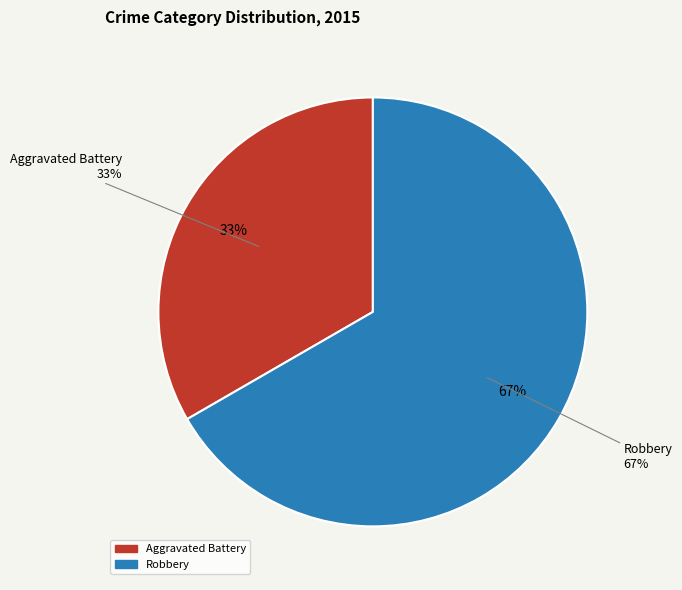

What is the ratio of the value at Aggravated Battery to the value at Robbery?

0.5